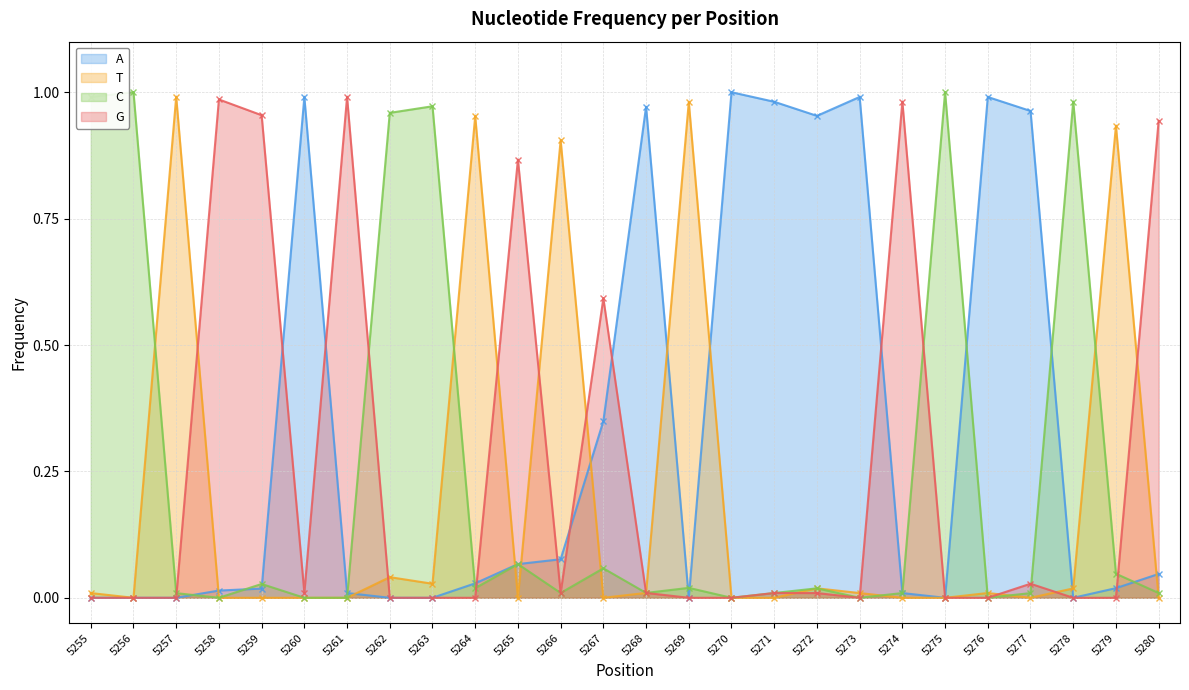

What is the difference between the highest and lowest values at 5257?

1.0